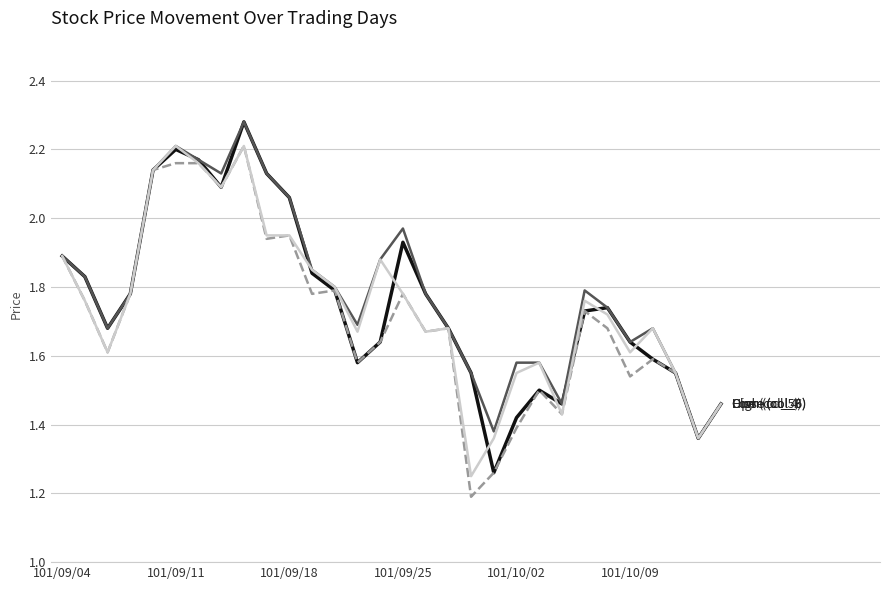

Is this an area chart (filled region under the line)?

No